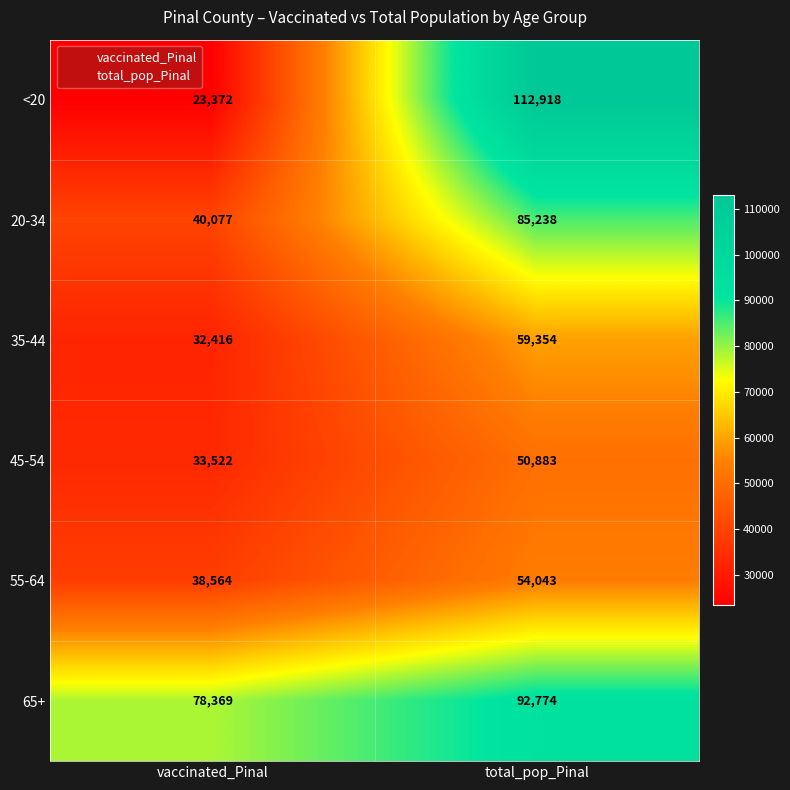

The value of 45-54 at total_pop_Pinal is 50883. True or false?

True